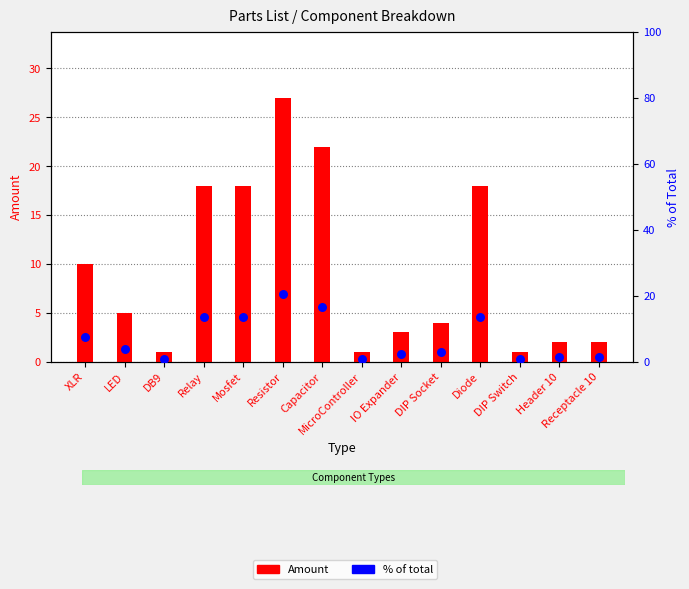

What are all the series names shown in the legend?

Amount, % of total